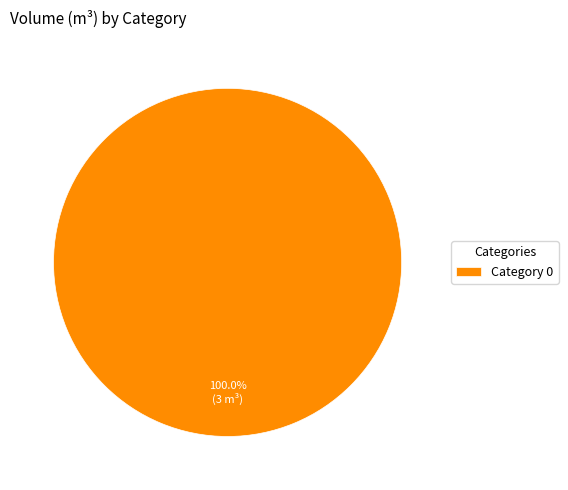

Rank the categories by value from highest to lowest.

Category 0